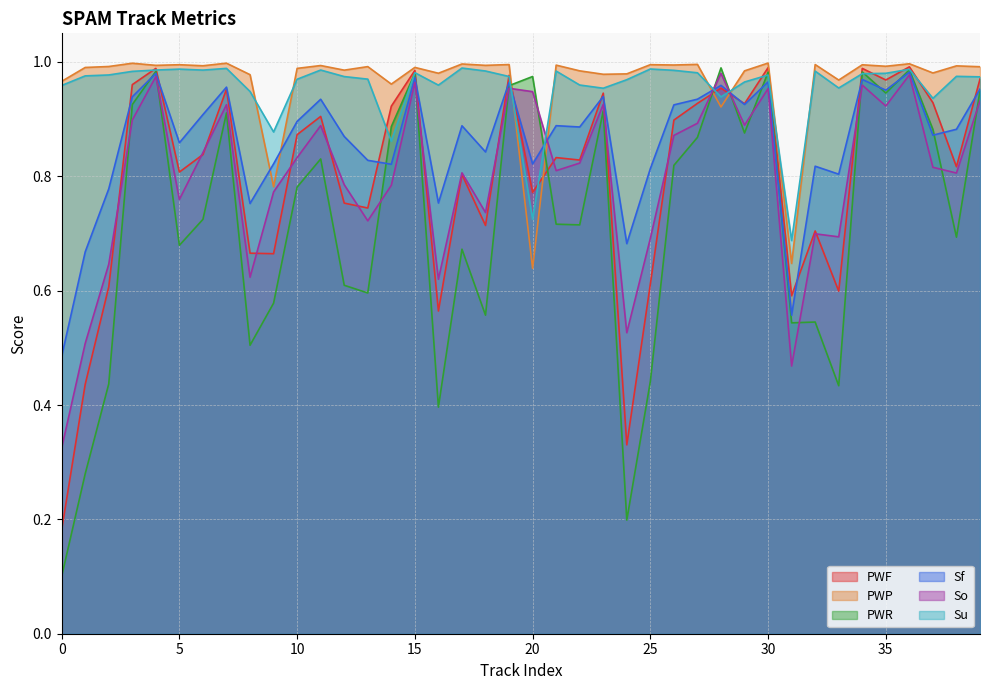

True or false: PWP has more than 2 interior local peaks.

True